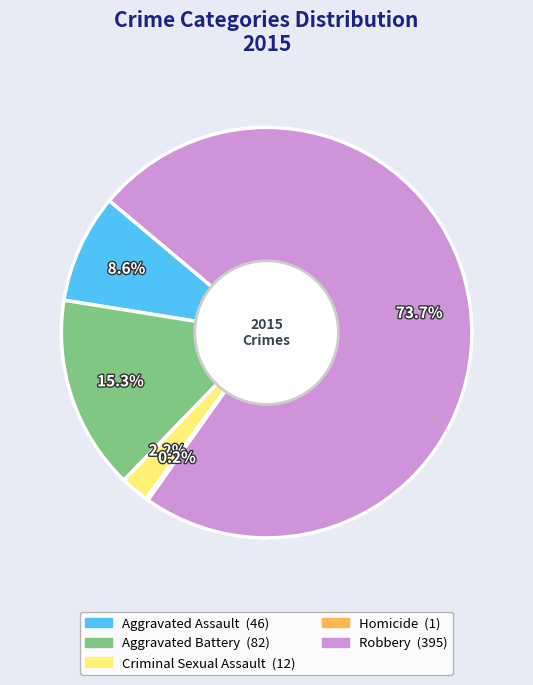

What percentage is NOT represented by Aggravated Battery?

84.7%